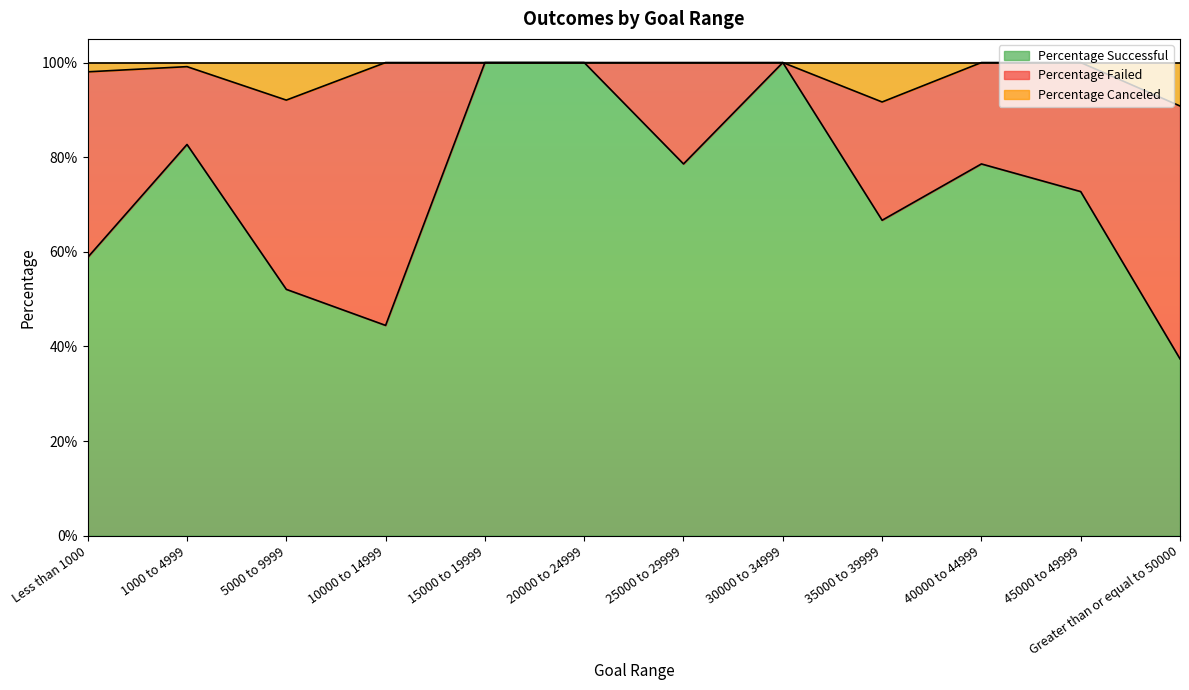

Is it true that Percentage Canceled equals 1.6 at 30000 to 34999?

False